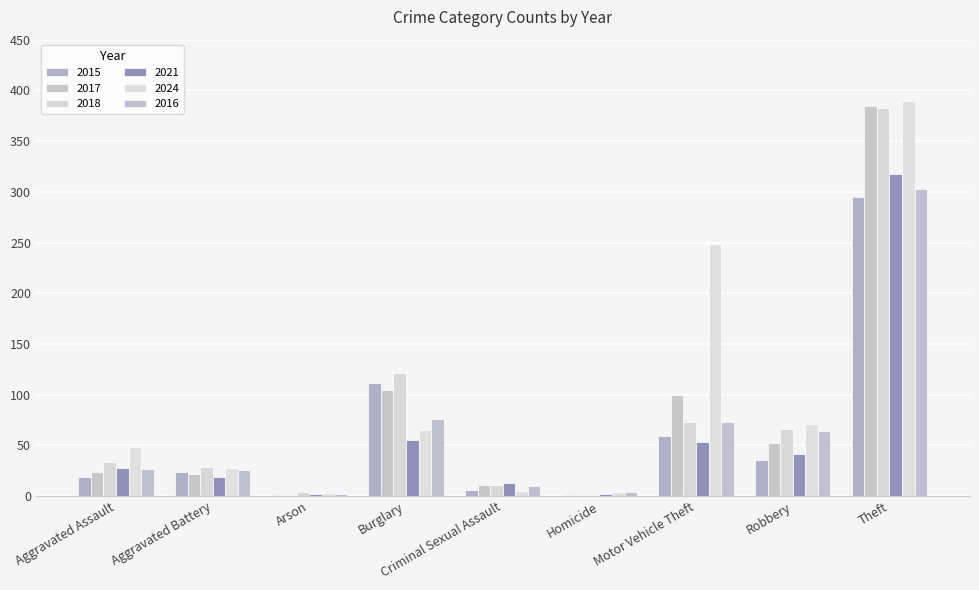

What is the value of the 2016 bar at the 3rd from the left?

2